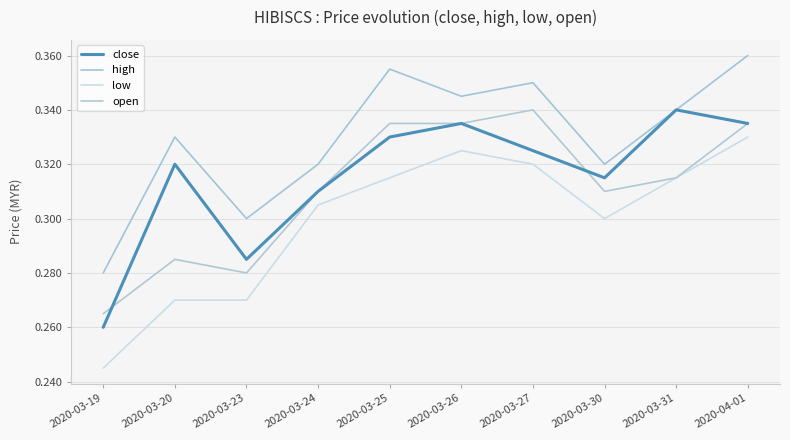

Does the chart have visible grid lines?

Yes